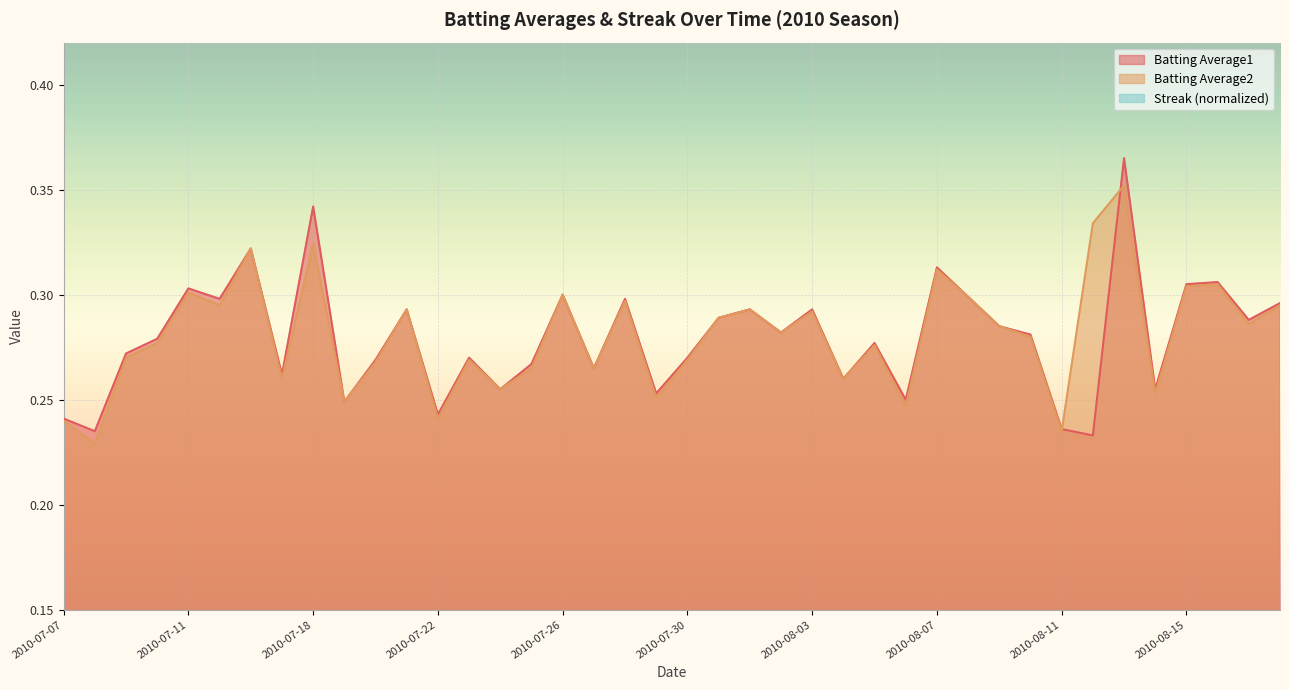

What is the sum of all Batting Average1 values?

11.2